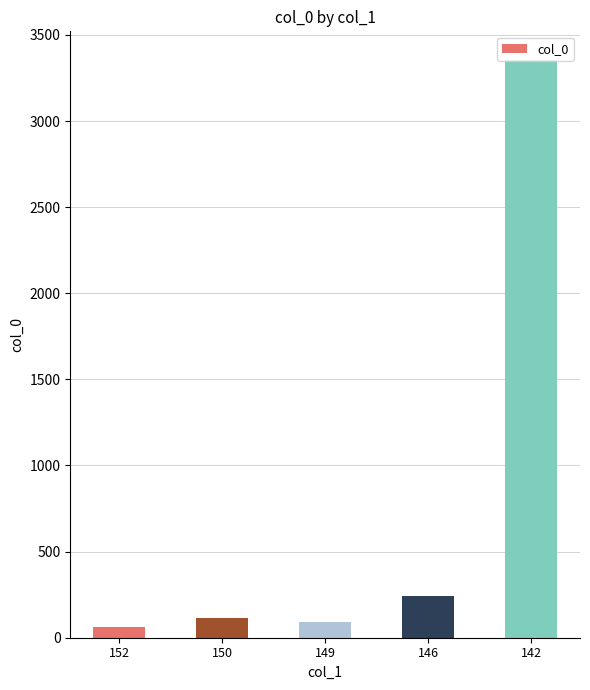

Where is the data nearest to the value 1707?

146